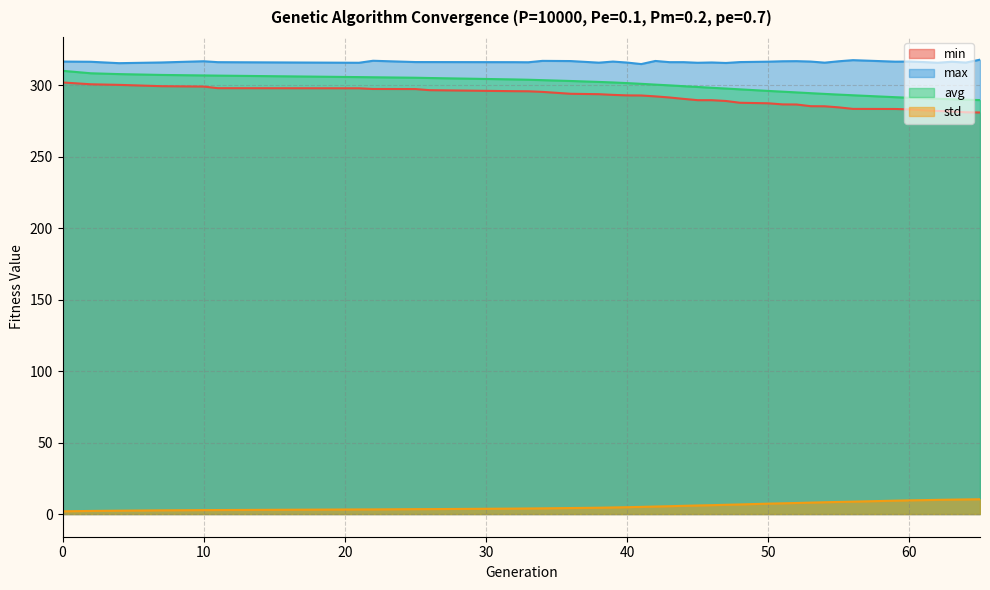

True or false: std and max cross at least once.

False